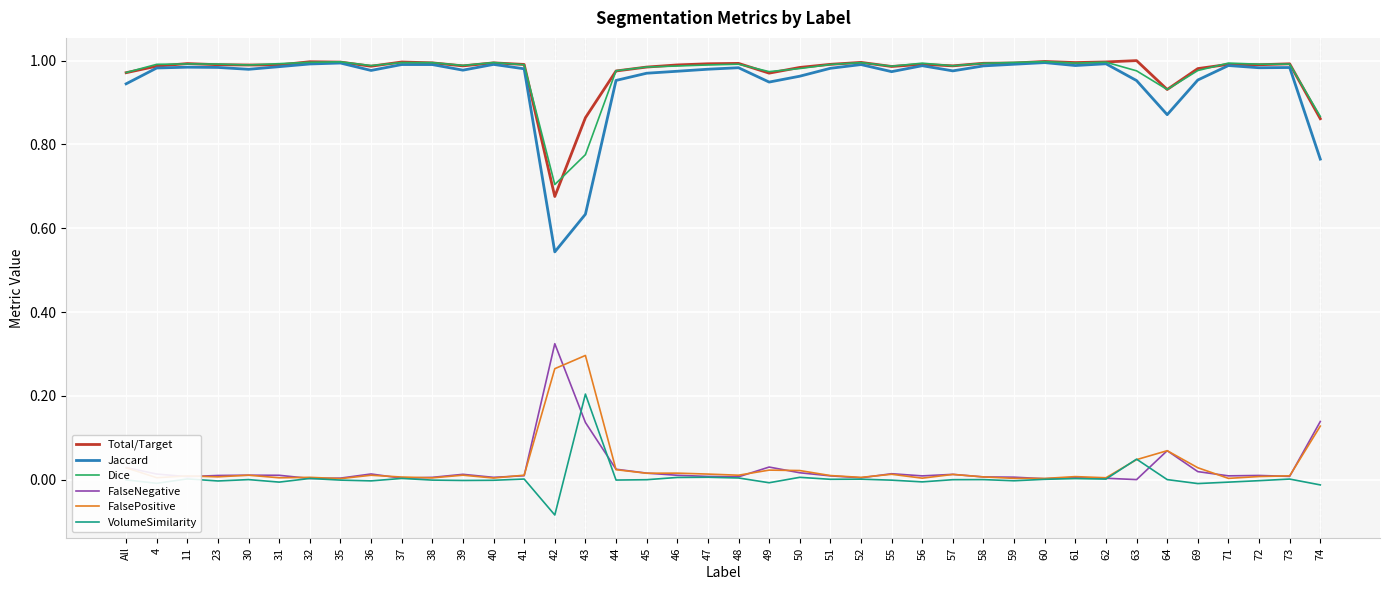

Is the value of FalsePositive at 42 greater than the value of VolumeSimilarity at 45?

Yes